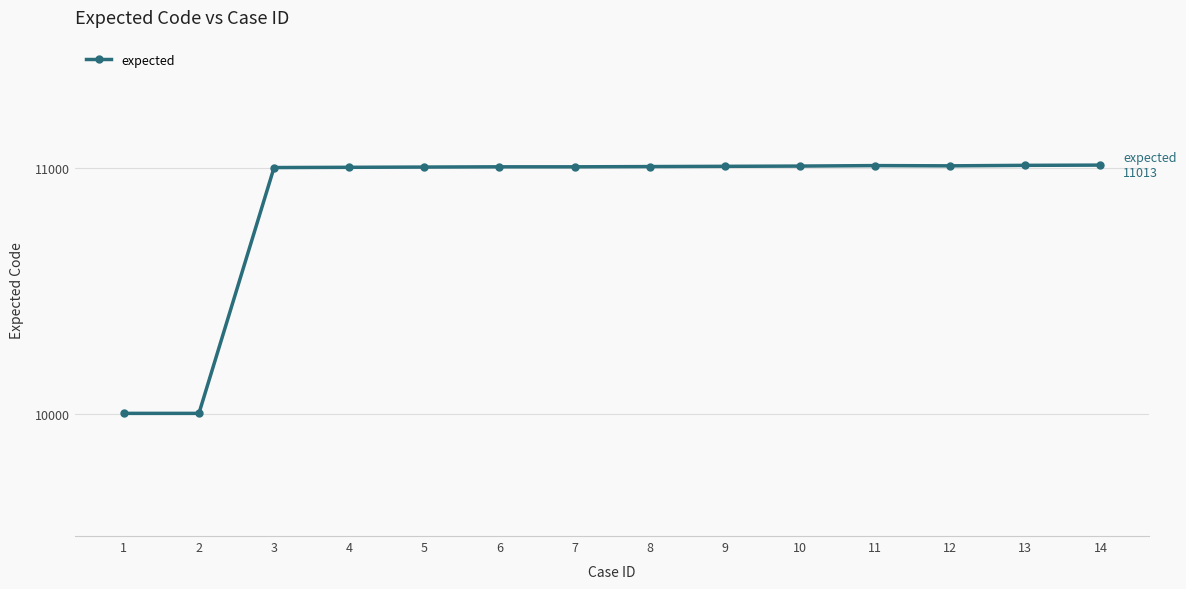

What is the ratio of the value at 7 to the value at 14?

1.0